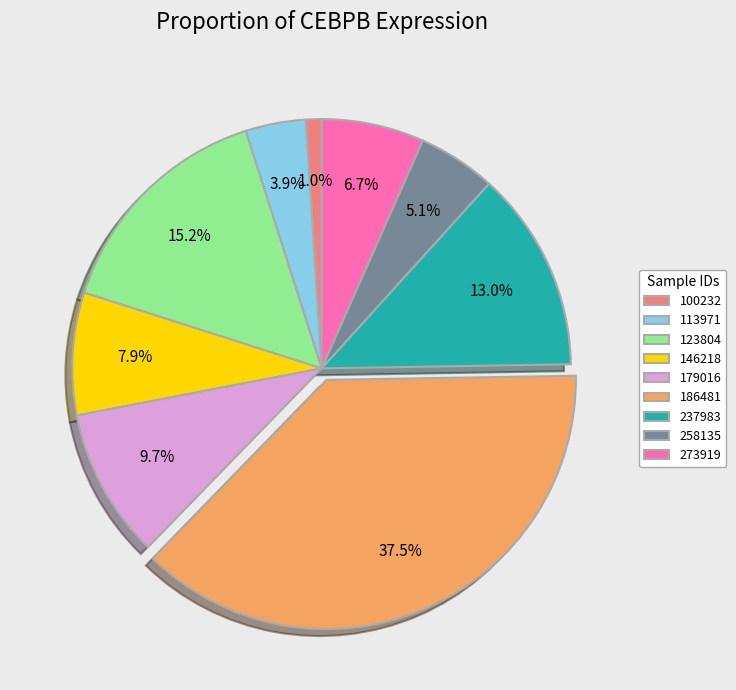

Do 273919 and 123804 together represent more than half of the pie?

No